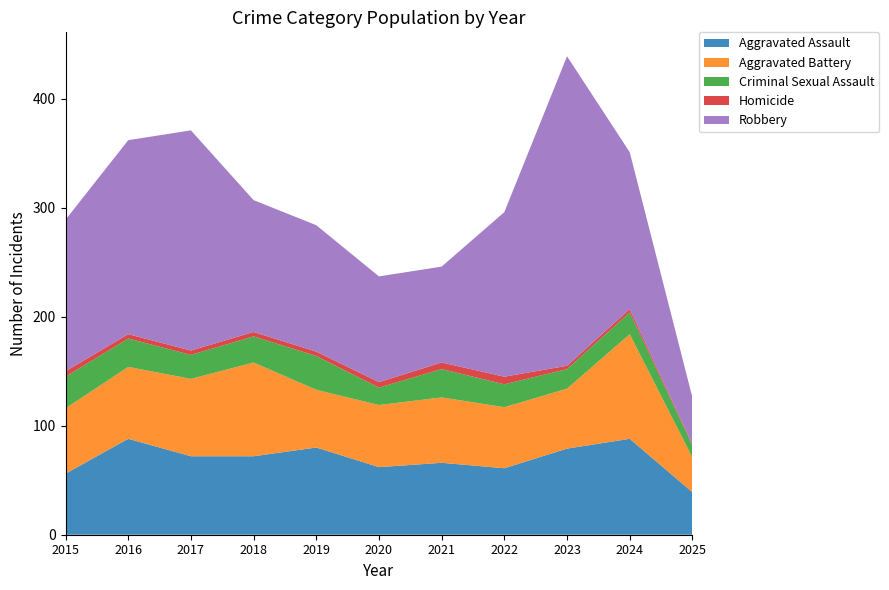

Reading right to left, what are all the values shown in this chart?

Aggravated Assault: 39	88	79	61	66	62	80	72	72	88	56
Aggravated Battery: 32	96	55	56	60	57	53	86	71	66	60
Criminal Sexual Assault: 11	20	18	21	26	16	31	24	22	26	29
Homicide: 1	3	3	7	6	5	4	4	4	4	5
Robbery: 43	144	284	151	88	97	116	121	202	178	139